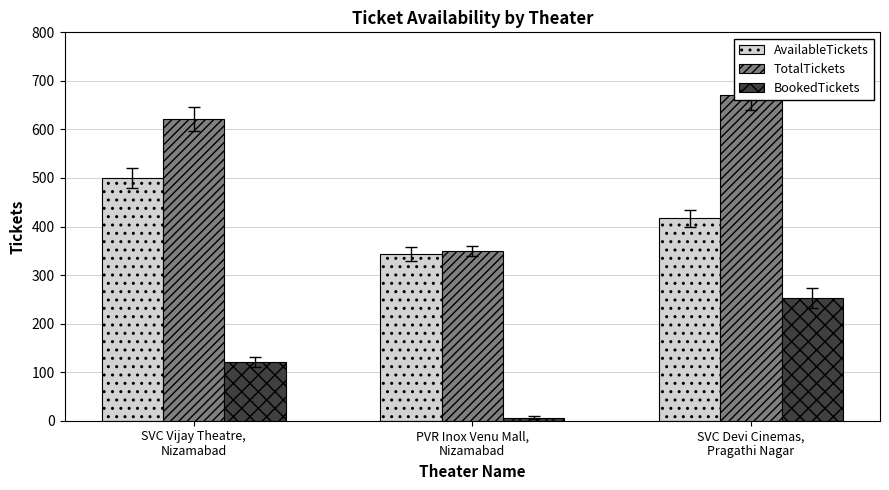

What is the minimum value for TotalTickets?

349